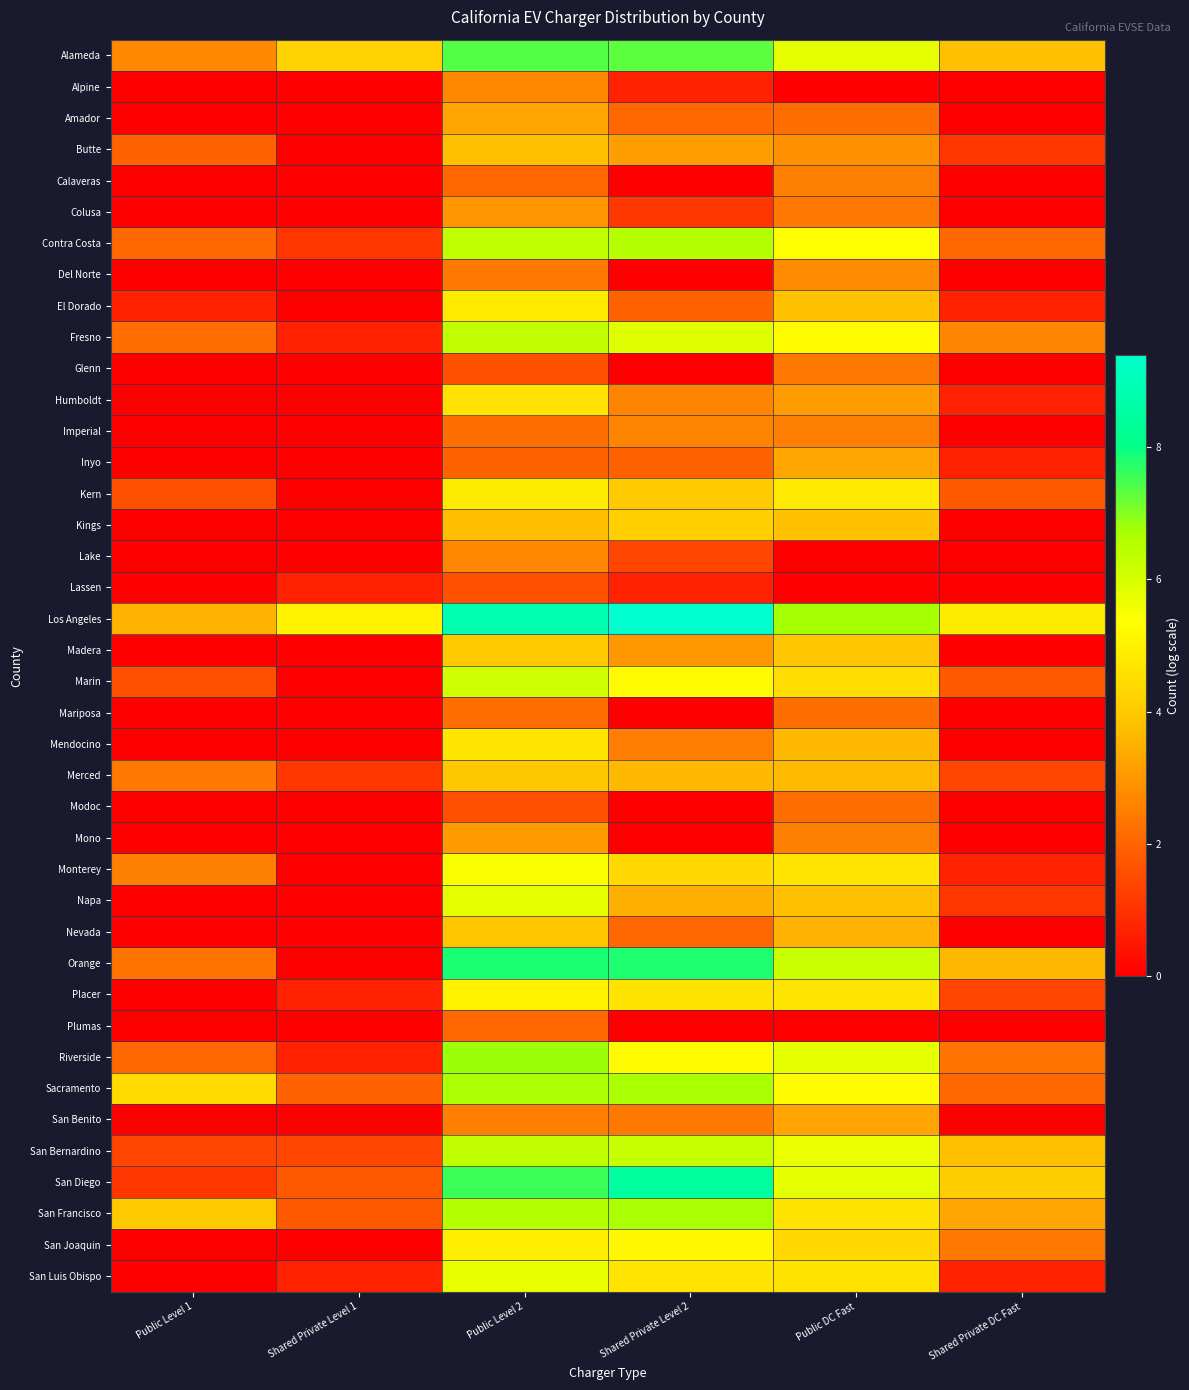

At Public Level 1, list the series in order from largest to smallest.

Sacramento, San Francisco, Los Angeles, Alameda, Monterey, Merced, Orange, Fresno, Contra Costa, Riverside, Butte, Kern, Marin, San Bernardino, San Diego, El Dorado, Alpine, Amador, Calaveras, Colusa, Del Norte, Glenn, Humboldt, Imperial, Inyo, Kings, Lake, Lassen, Madera, Mariposa, Mendocino, Modoc, Mono, Napa, Nevada, Placer, Plumas, San Benito, San Joaquin, San Luis Obispo